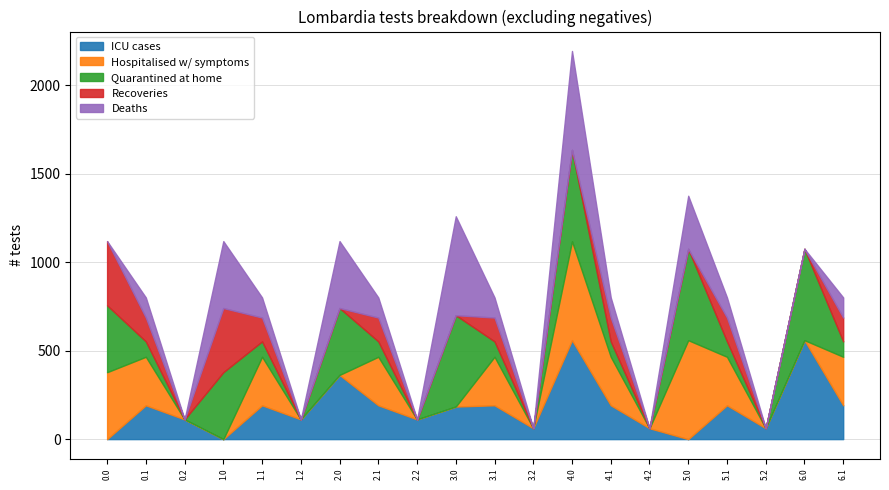

How many lines are shown in the chart?

5